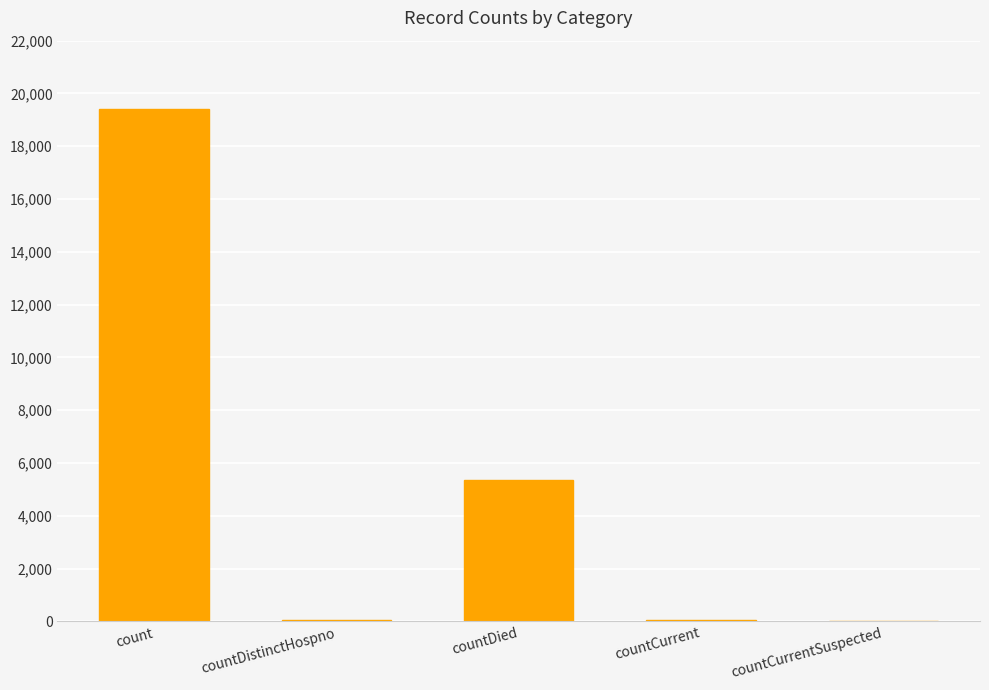

At which category does the chart reach its peak across all series?

count